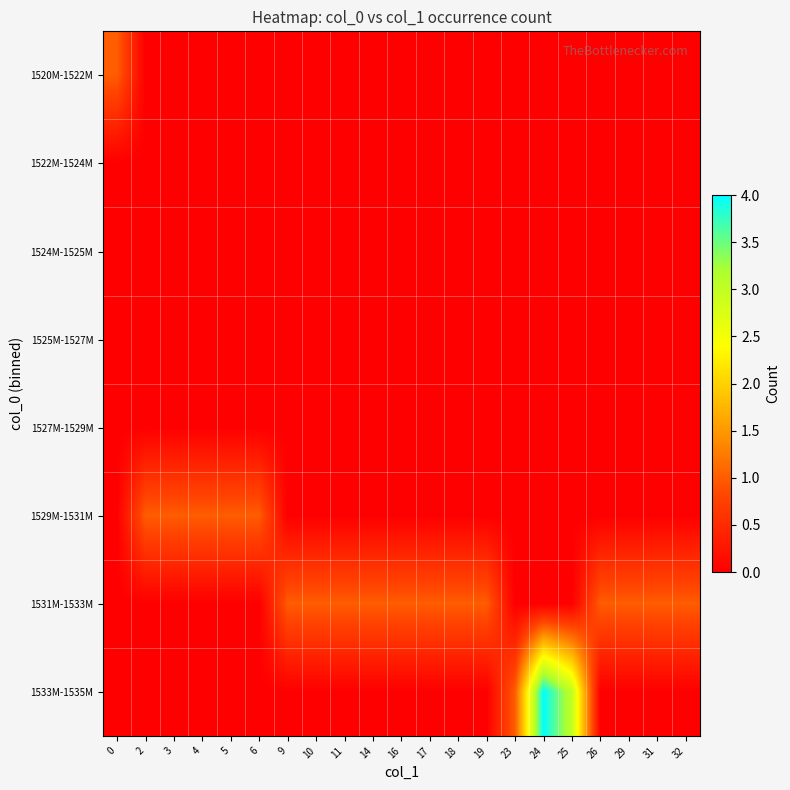

Which series has the widest spread of values?

1533M-1535M